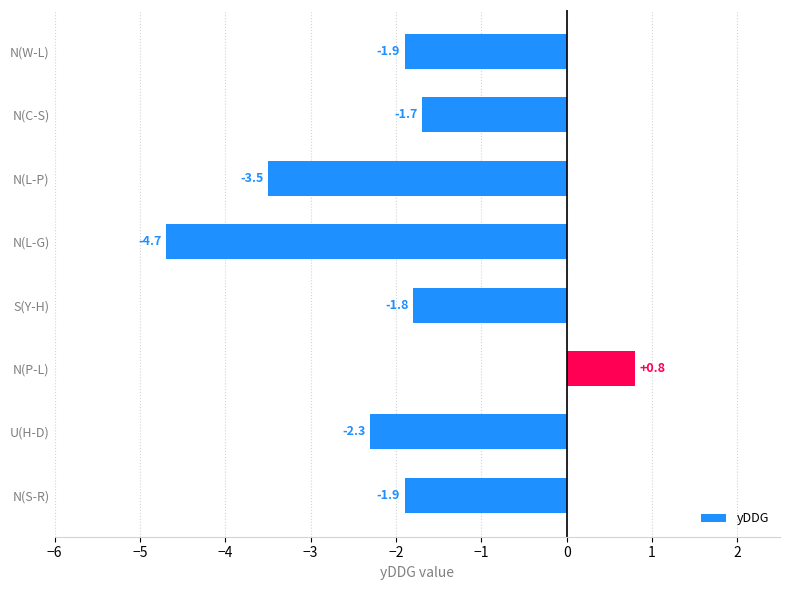

At which category does the chart reach its minimum across all series?

N(L-G)